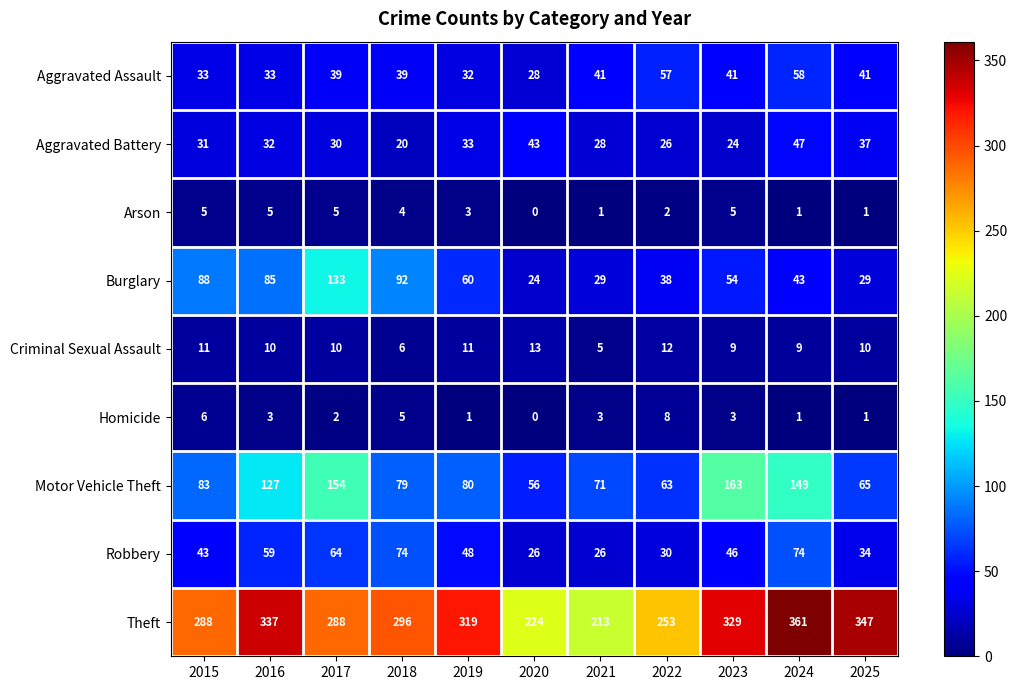

What is the approximate value of Theft at 2019?

319